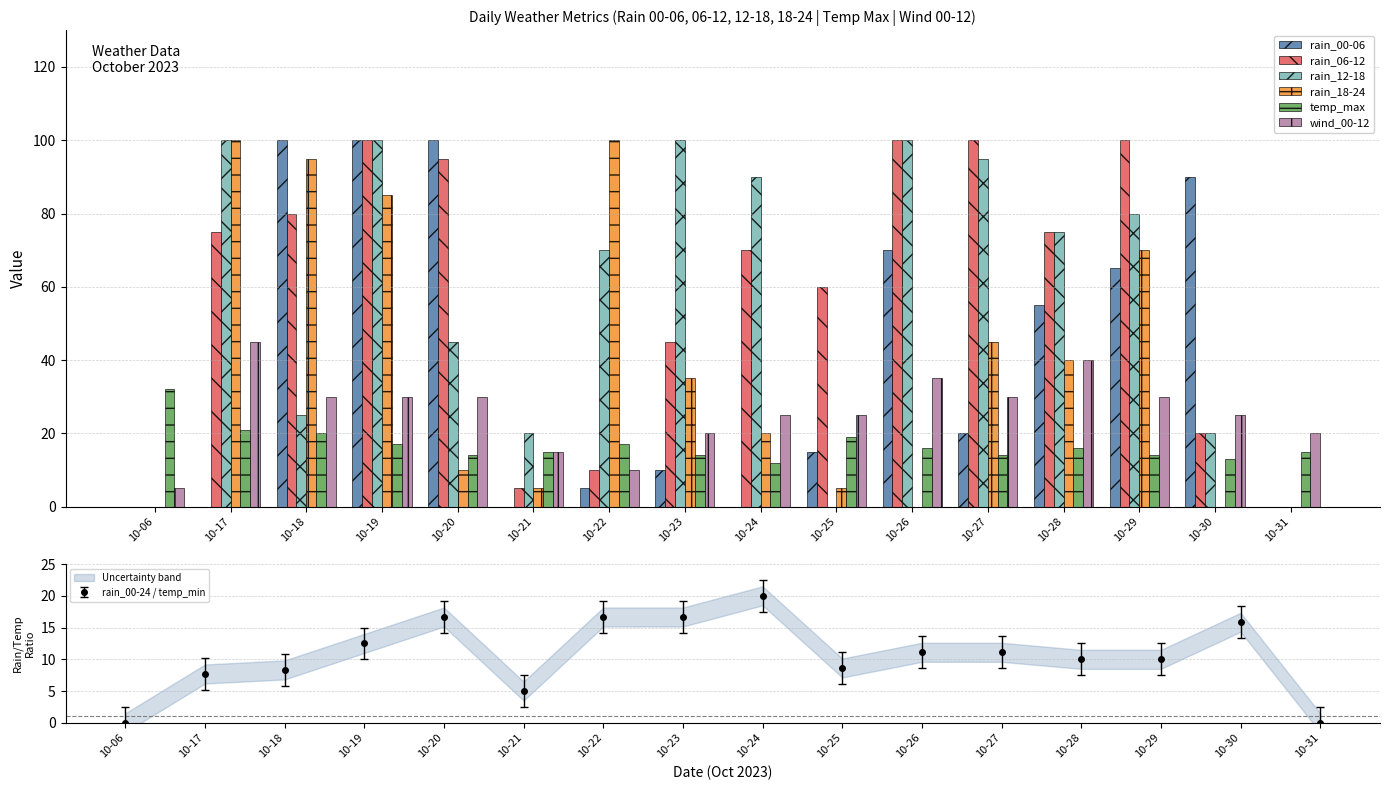

Is it true that wind_00-12 equals 16 at 10-18?

False